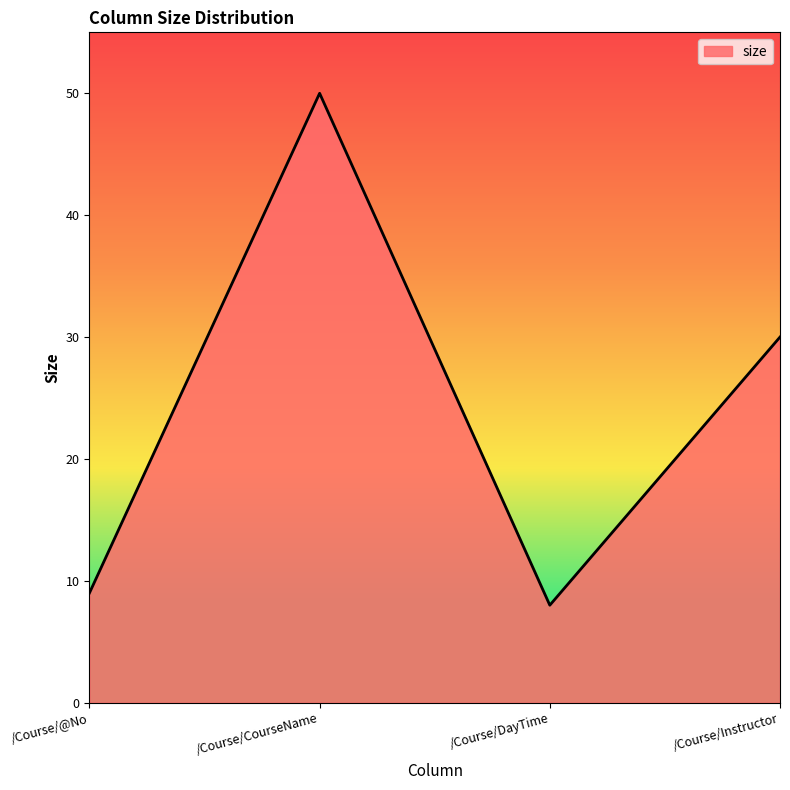

Does the chart display data point markers on the line(s)?

No